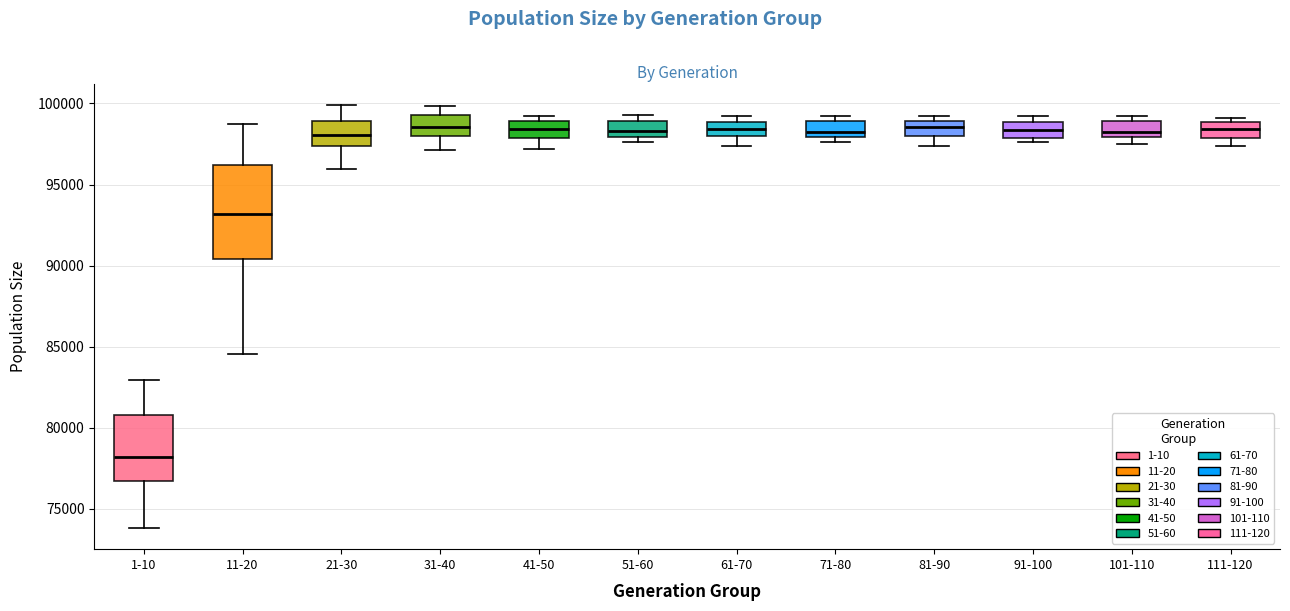

Reading left to right, read every box against the y-axis: the position of its median line, the range the box covers, and the ends of its whiskers. The values are not printed on the chart, so give them approximately, as read against the axis.

1-10: median 78000, box 76500 to 81000, whiskers 74000 to 83000
11-20: median 93000, box 90500 to 96000, whiskers 84500 to 98500
21-30: median 98000, box 97500 to 99000, whiskers 96000 to 100000
31-40: median 98500, box 98000 to 99500, whiskers 97000 to 100000
41-50: median 98500, box 98000 to 99000, whiskers 97000 to 99000 (just above the box's upper edge)
51-60: median 98500, box 98000 to 99000, whiskers 97500 to 99500
61-70: median 98500, box 98000 to 99000, whiskers 97500 to 99000 (just above the box's upper edge)
71-80: median 98500, box 98000 to 99000, whiskers 97500 to 99000 (just above the box's upper edge)
81-90: median 98500, box 98000 to 99000, whiskers 97500 to 99000 (just above the box's upper edge)
91-100: median 98500, box 98000 to 99000, whiskers 97500 to 99000 (just above the box's upper edge)
101-110: median 98500, box 98000 to 99000, whiskers 97500 to 99000 (just above the box's upper edge)
111-120: median 98500, box 98000 to 99000, whiskers 97500 to 99000 (just above the box's upper edge)